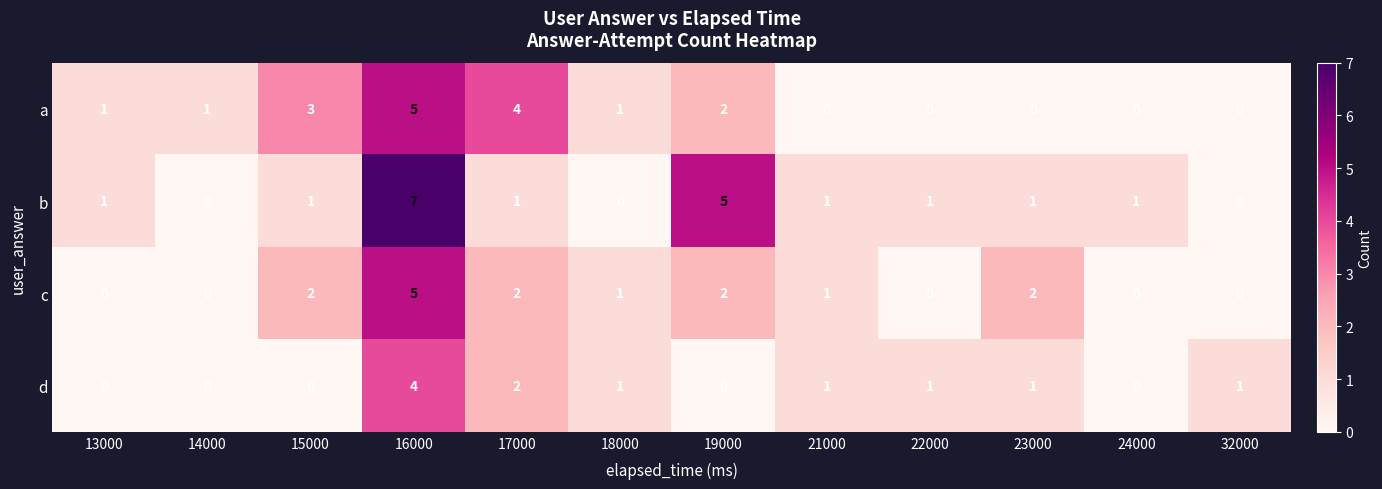

Between 16000 and 21000, which series saw the biggest shift?

b